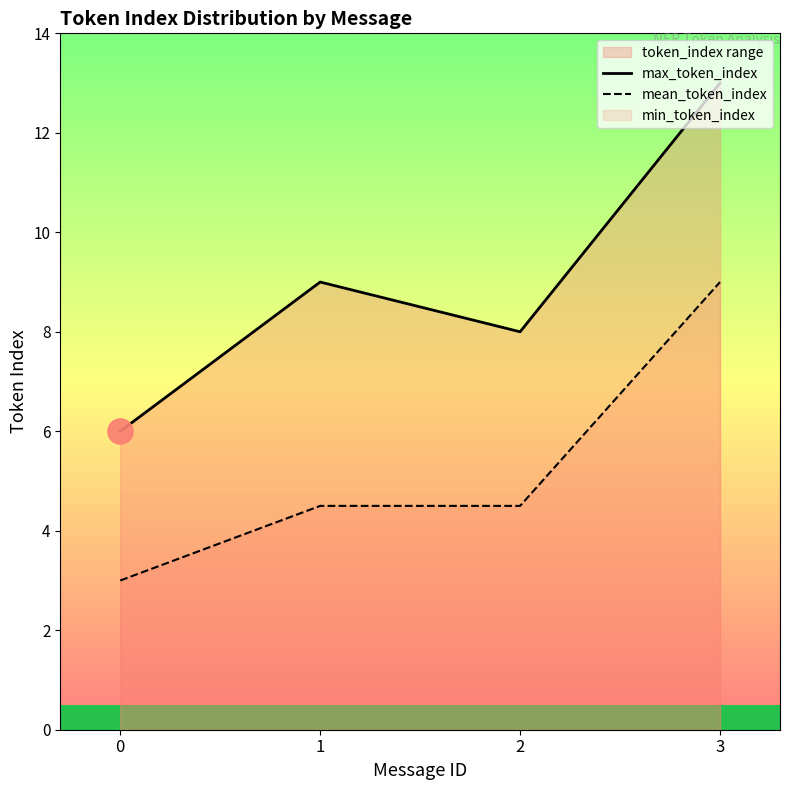

Reading left to right, list all the values displayed in this chart.

max_token_index: 6.0	9.0	8.0	13.0
mean_token_index: 3.0	4.5	4.5	9.0